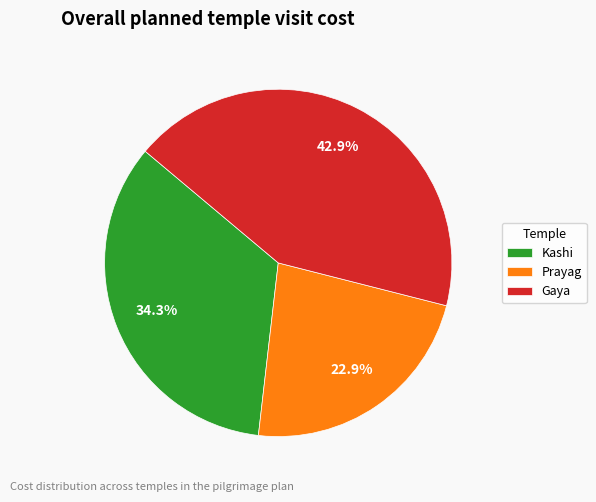

What is the smallest slice in the pie chart?

Prayag